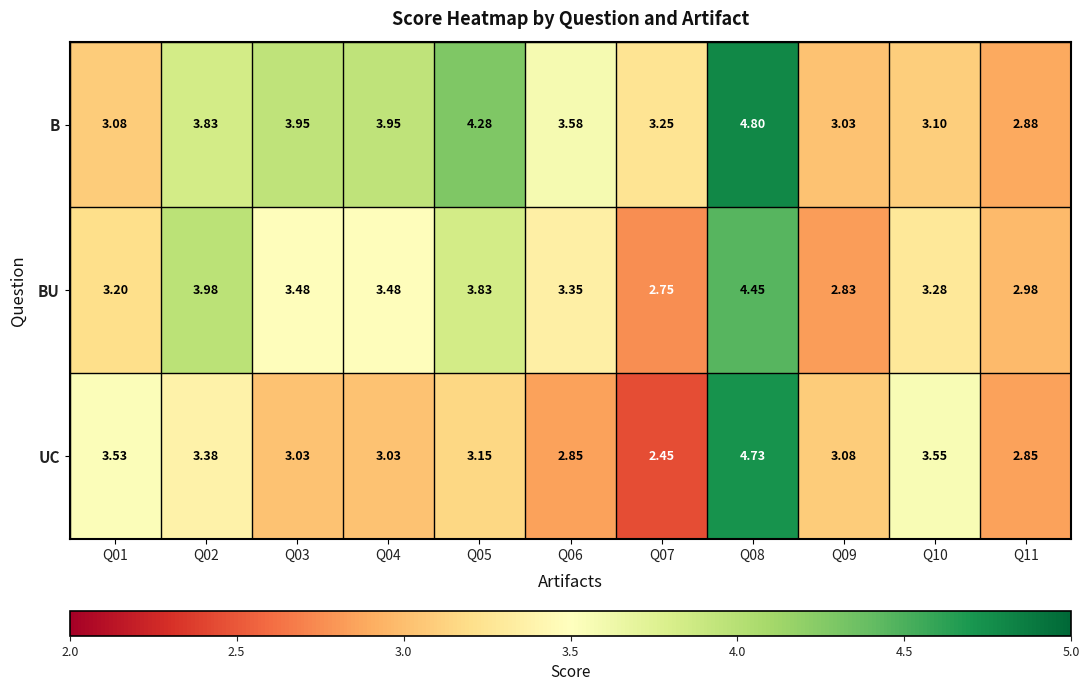

Which series has the largest range (max minus min)?

UC